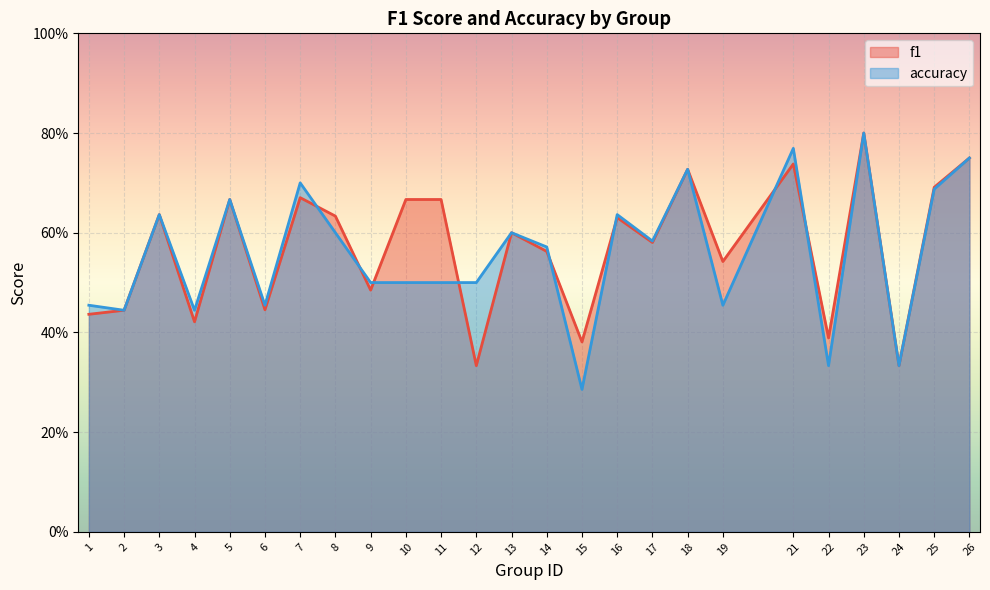

In f1, how many points are lower than both neighbors (excluding endpoints)?

9